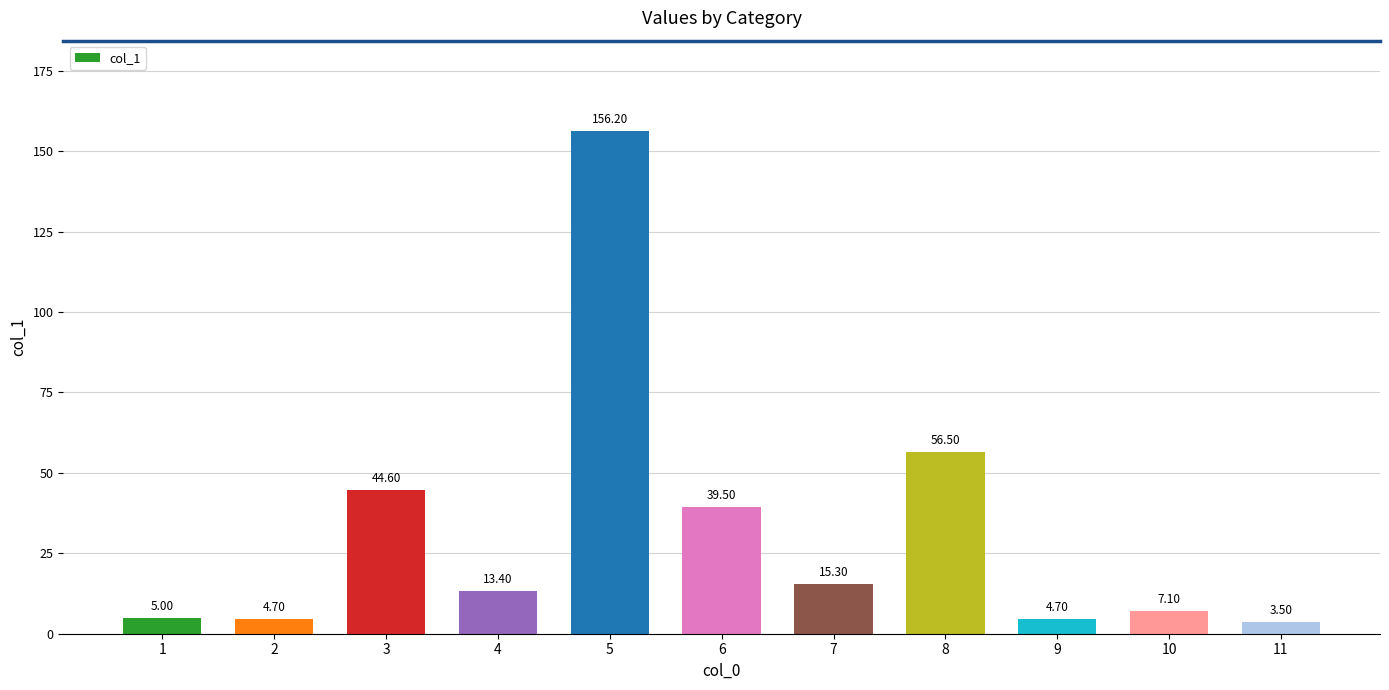

True or false: the data shows 5.0 at 1.

True